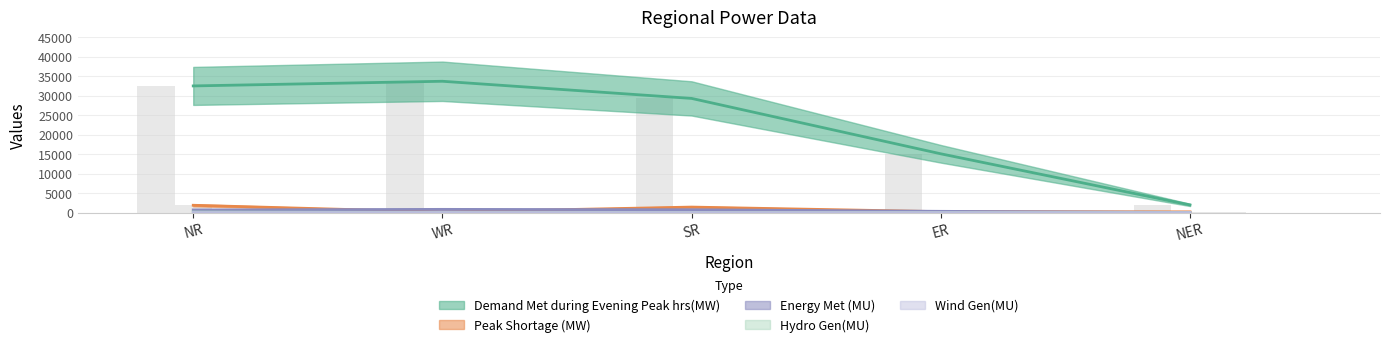

Does the chart contain stacked bars?

No